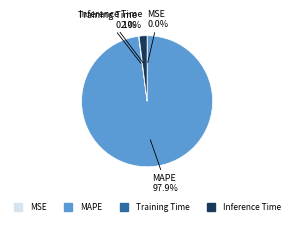

Is there a majority slice in this chart?

Yes